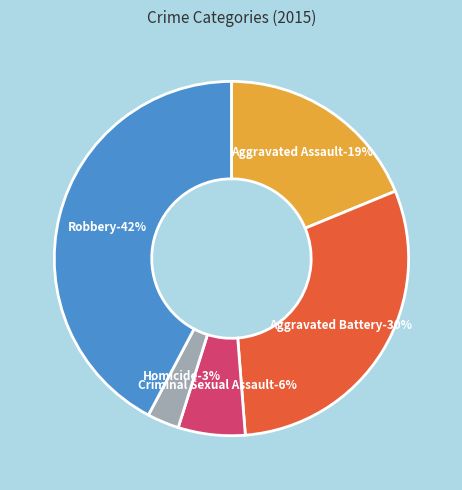

Is there a majority slice in this chart?

No